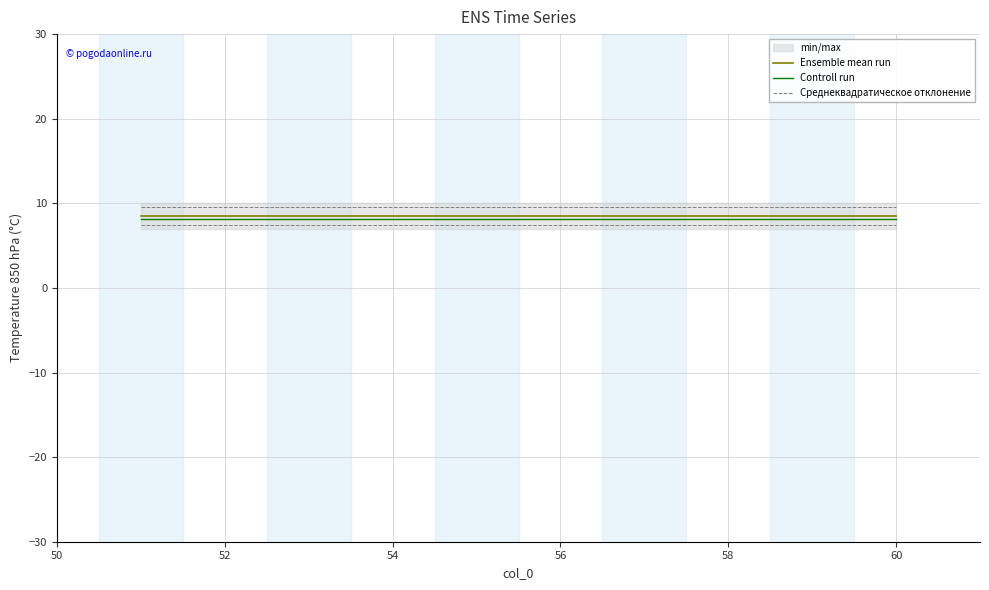

Which series has the widest spread of values?

Ensemble mean run